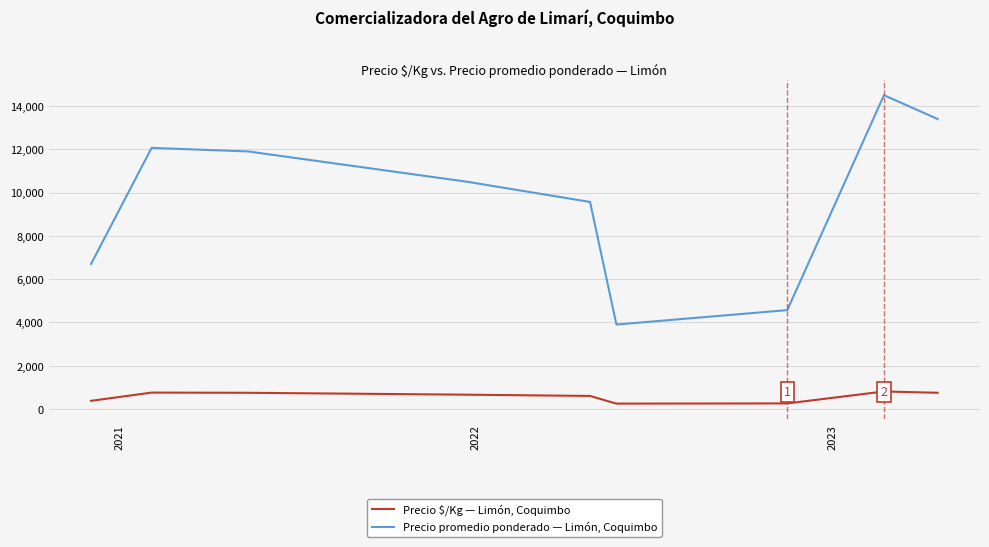

What is the minimum value for Precio promedio ponderado — Limón, Coquimbo?

3900